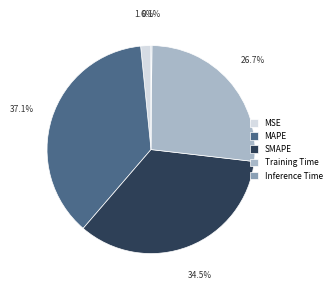

To the nearest percent, what is the difference between the largest and smallest slice percentages?

37%